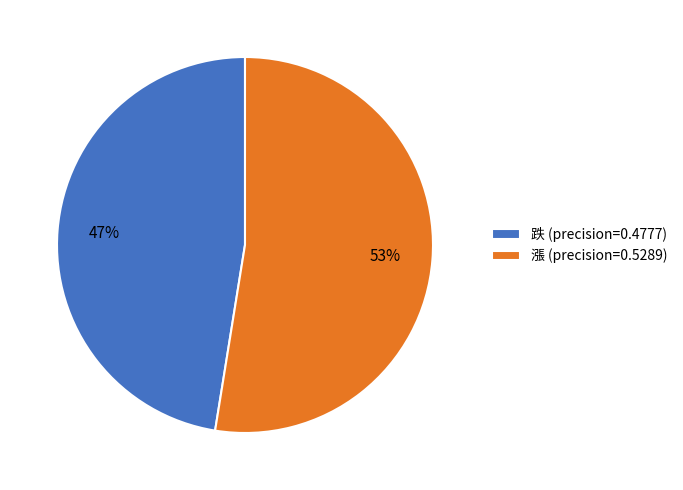

What percentage is the 漲 slice, to the nearest percent?

53%